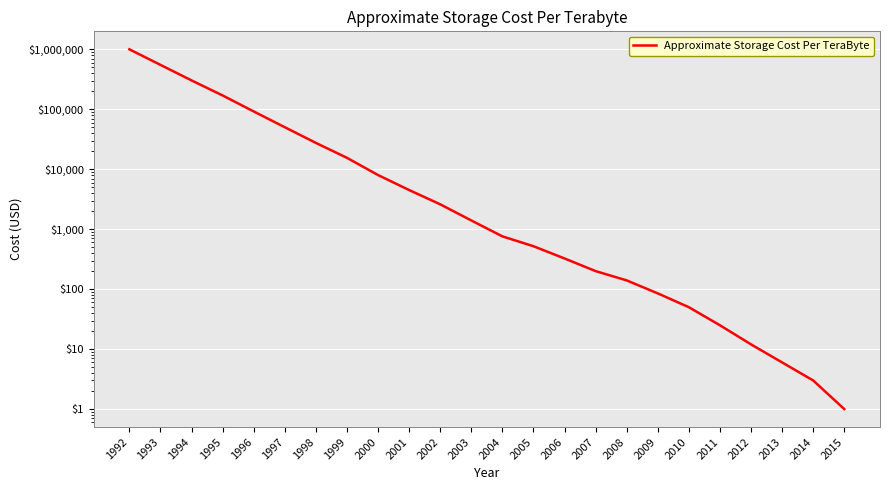

The value at 2000 is 8000. True or false?

True